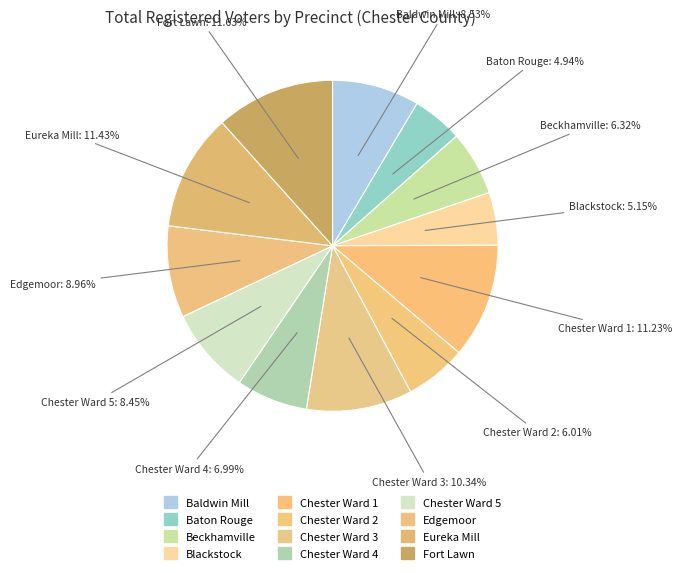

To the nearest percent, what is the combined percentage of Blackstock and Beckhamville?

11%